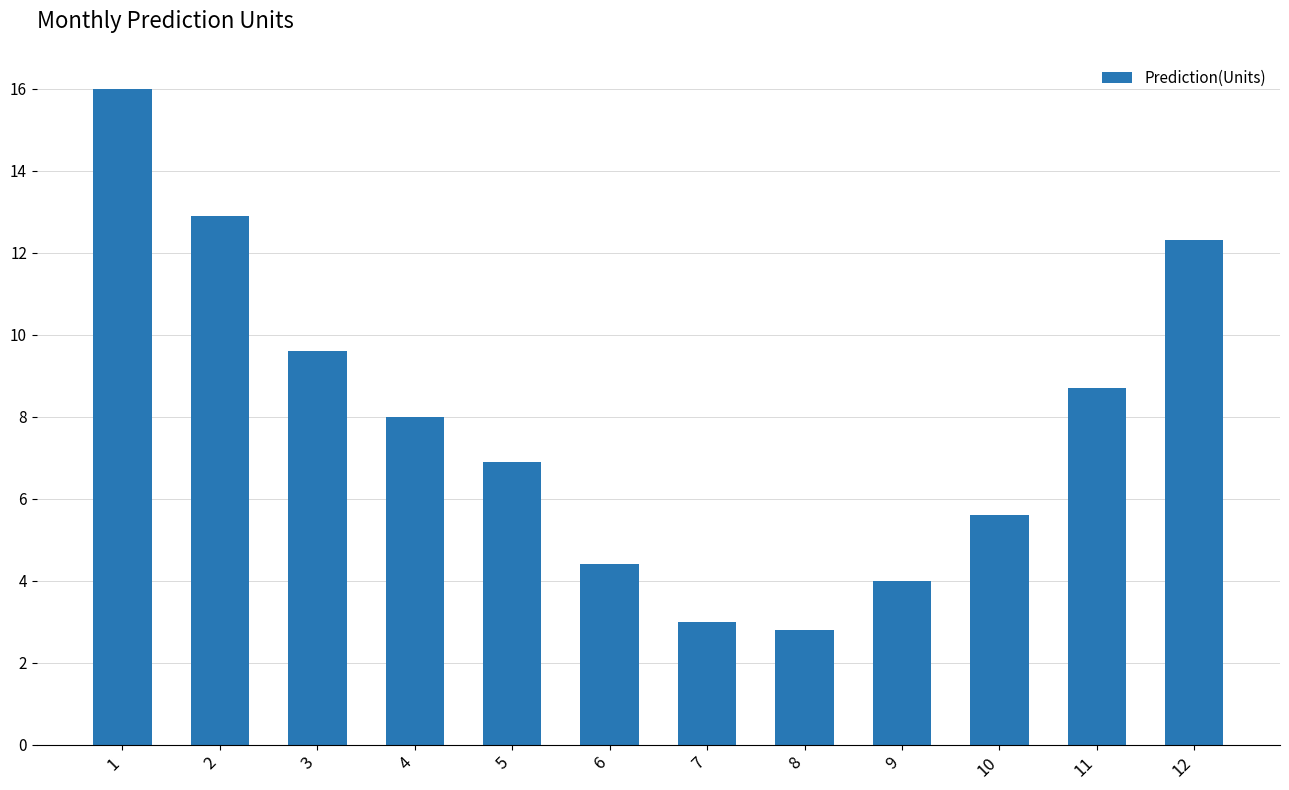

What is the change in value from 2 to 7?

-9.9